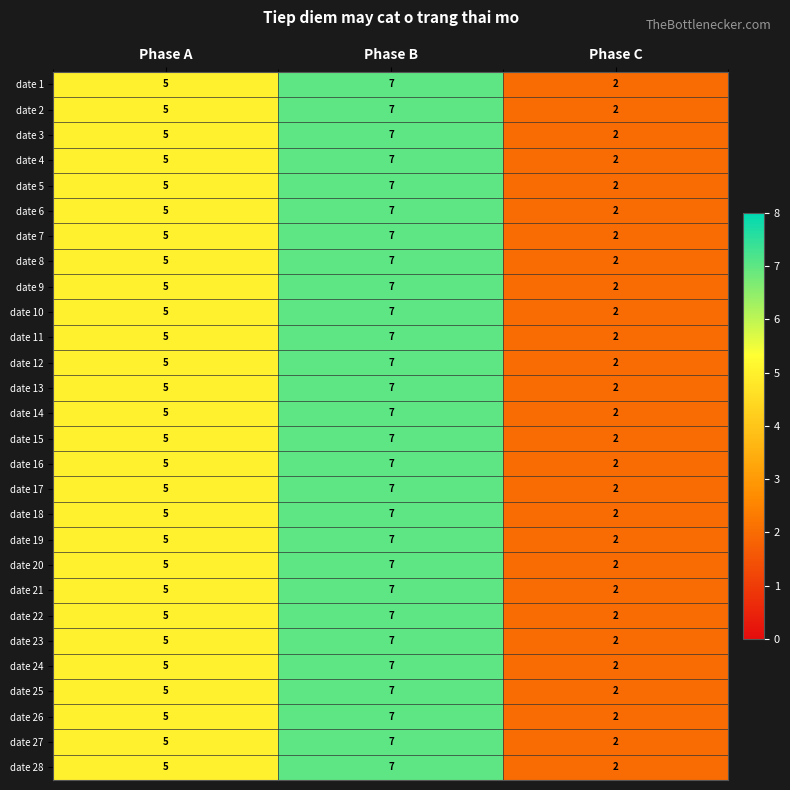

Rank the categories by date 25 value from lowest to highest.

Phase C, Phase A, Phase B